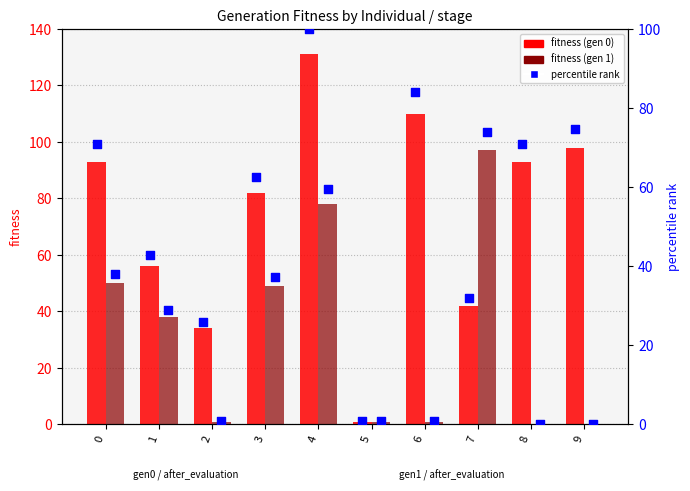

What is the total value across all series at 5?

3.5